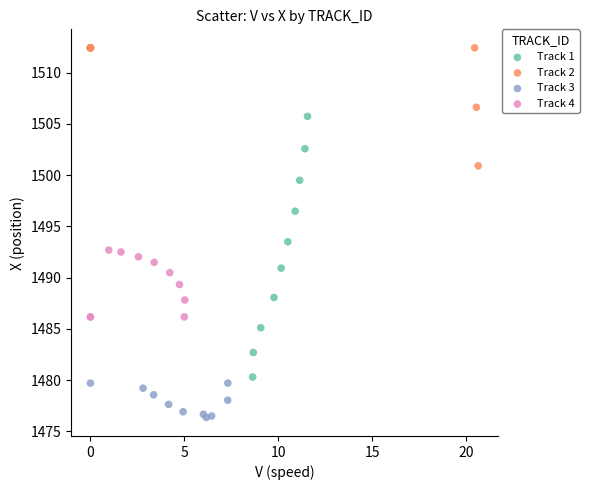

Which series reaches the maximum Y coordinate?

Track 2